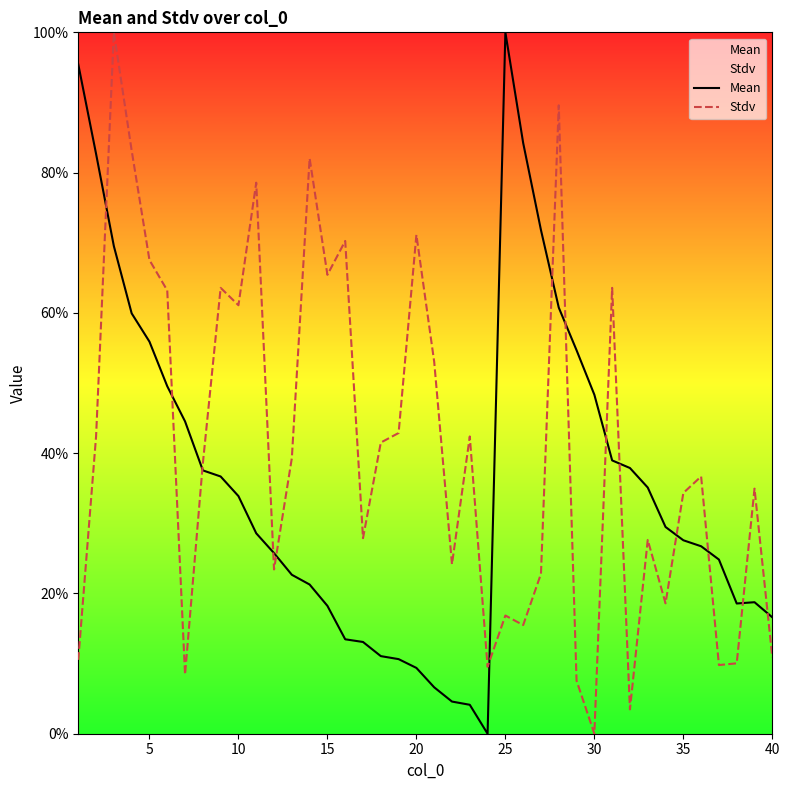

Is it true that Stdv equals 34.3 at 35?

True